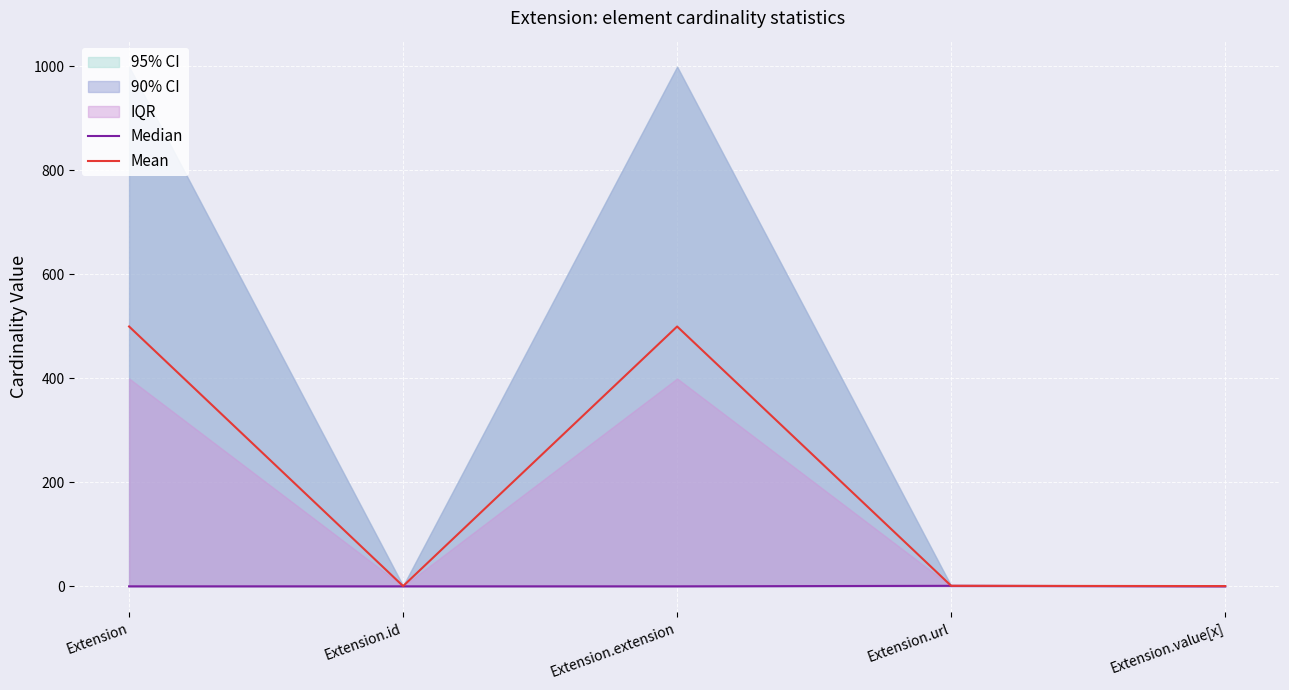

What is the sum of the Median values at Extension.url and Extension?

1.0